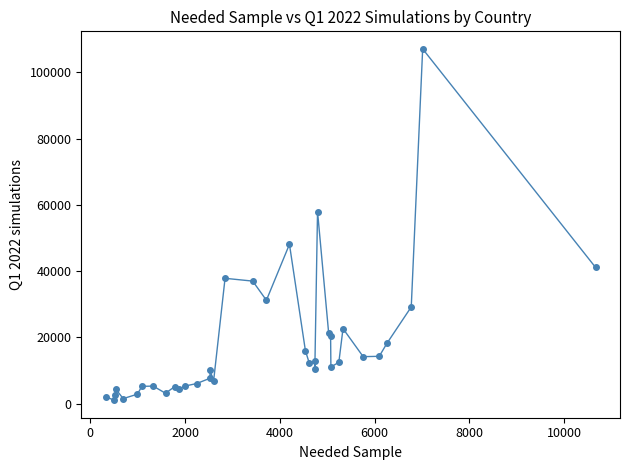

What is the greatest value displayed?

107066